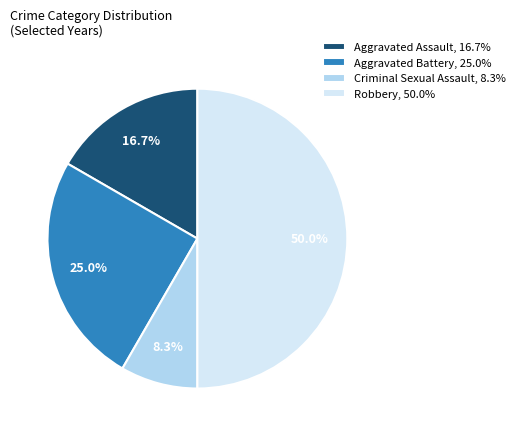

To the nearest percent, what percentage of the pie is Robbery?

50%